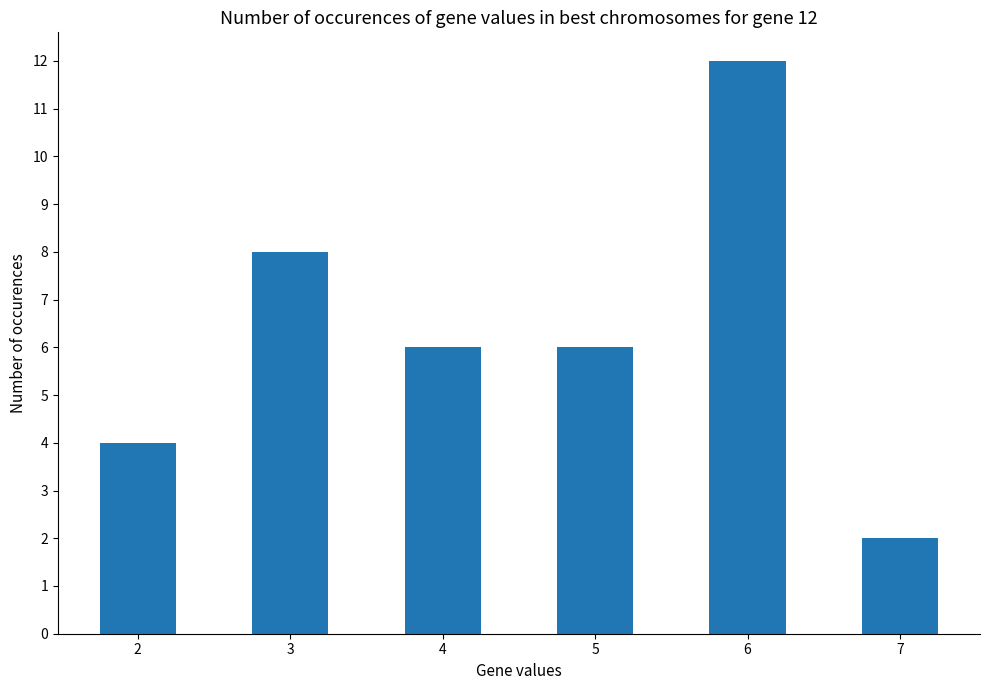

Does the chart contain stacked bars?

No